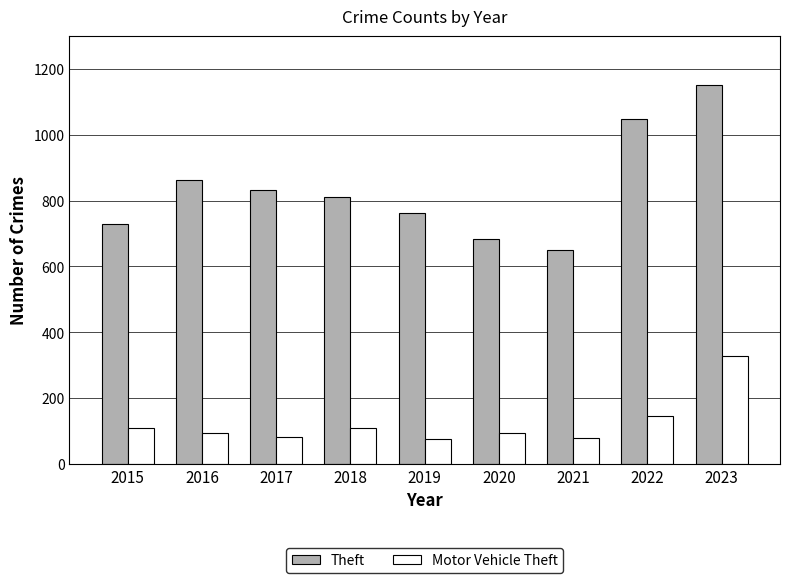

What is the difference between the maximum and minimum values in the Motor Vehicle Theft series?

251